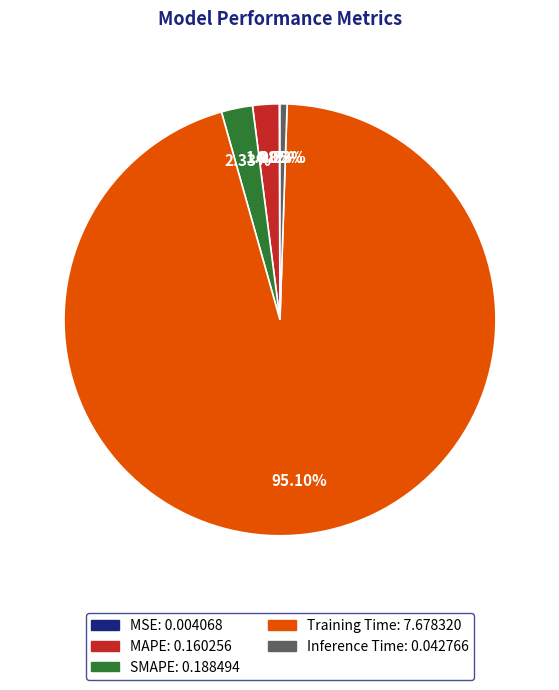

Is it true that Inference Time is 1% of the pie?

True